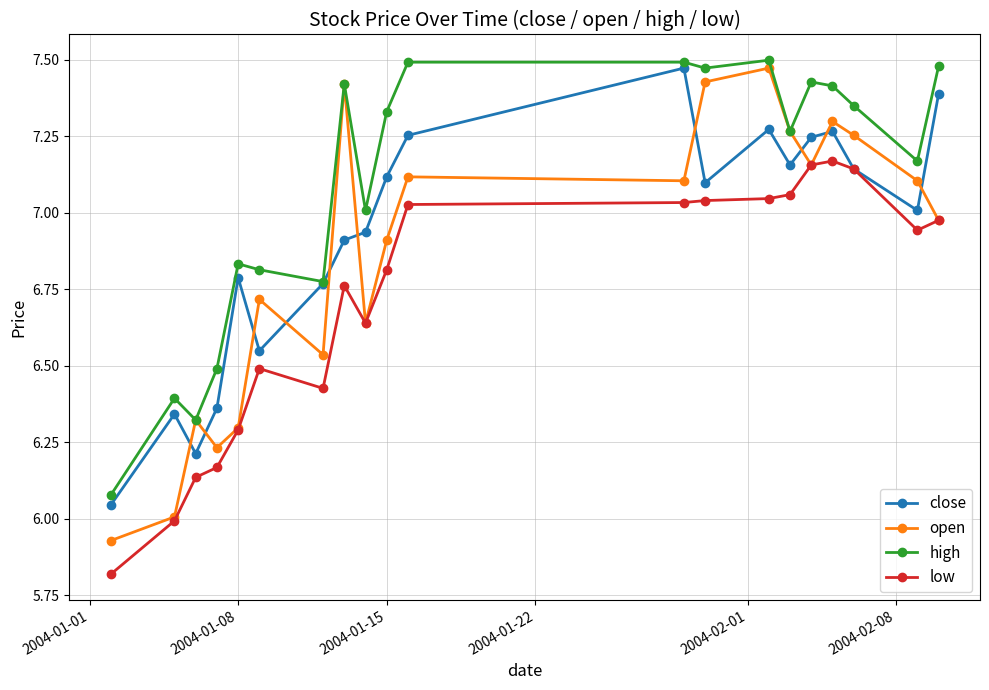

Which series has the largest total across all categories?

high